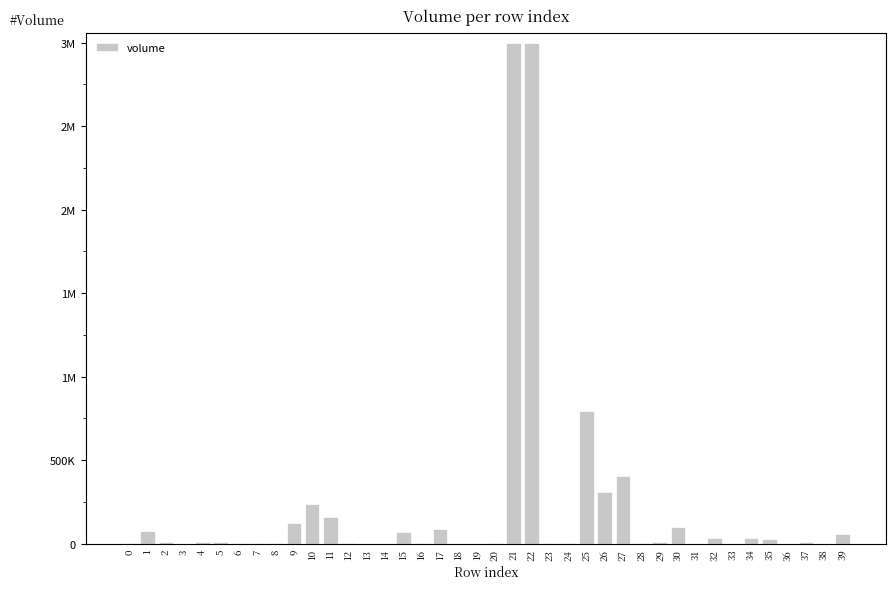

List the labels in order of value, largest first.

21, 22, 25, 27, 26, 10, 11, 9, 30, 17, 1, 15, 39, 32, 34, 35, 4, 37, 29, 2, 5, 7, 16, 28, 0, 6, 23, 12, 8, 20, 24, 13, 33, 36, 14, 38, 18, 19, 3, 31